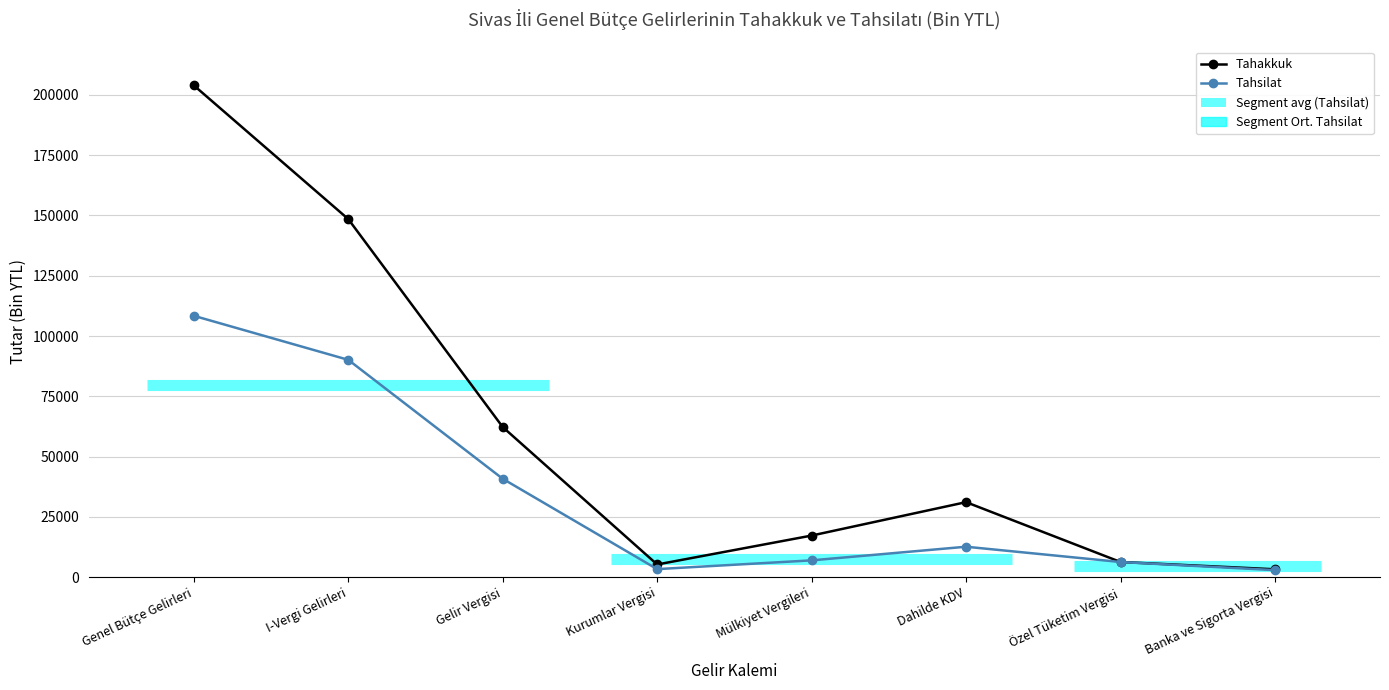

The Tahakkuk series shows 5227 at Kurumlar Vergisi. True or false?

True